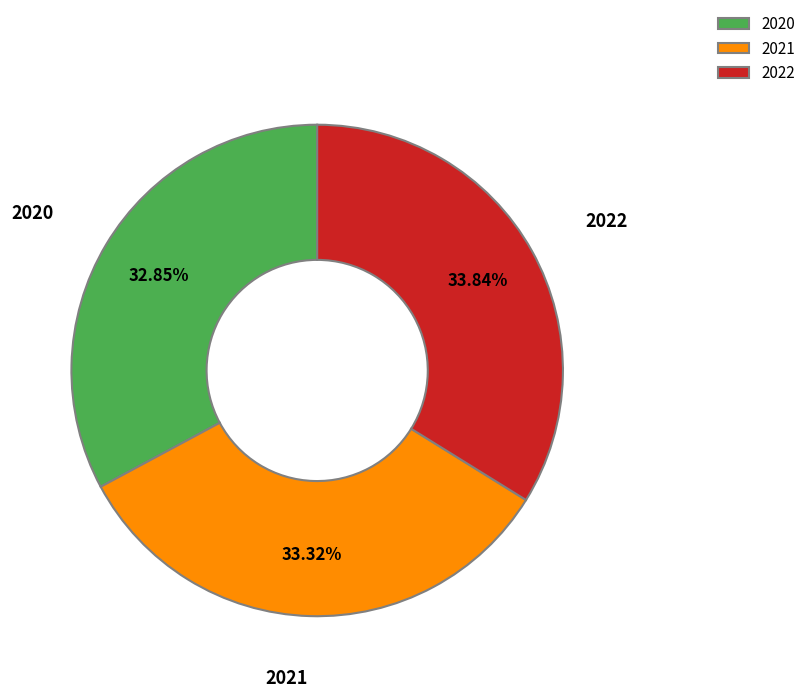

How many slices are in this pie chart?

3